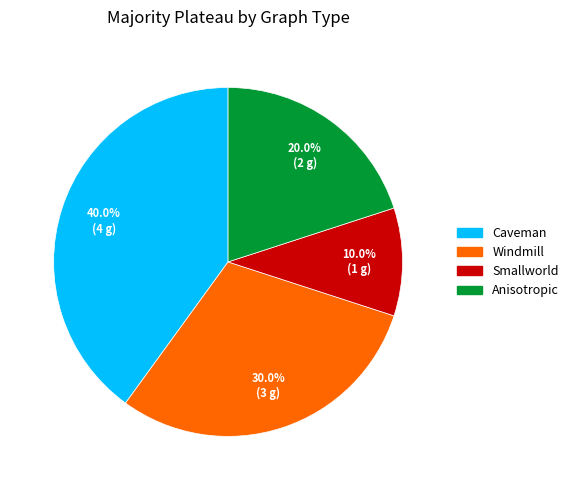

Approximately how many times larger is the value at Windmill compared to Anisotropic?

1.5